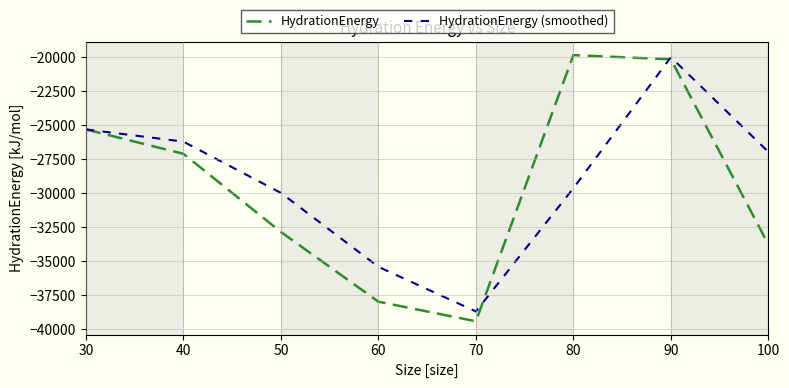

What is the difference between the maximum and minimum values in the HydrationEnergy series?

19554.2